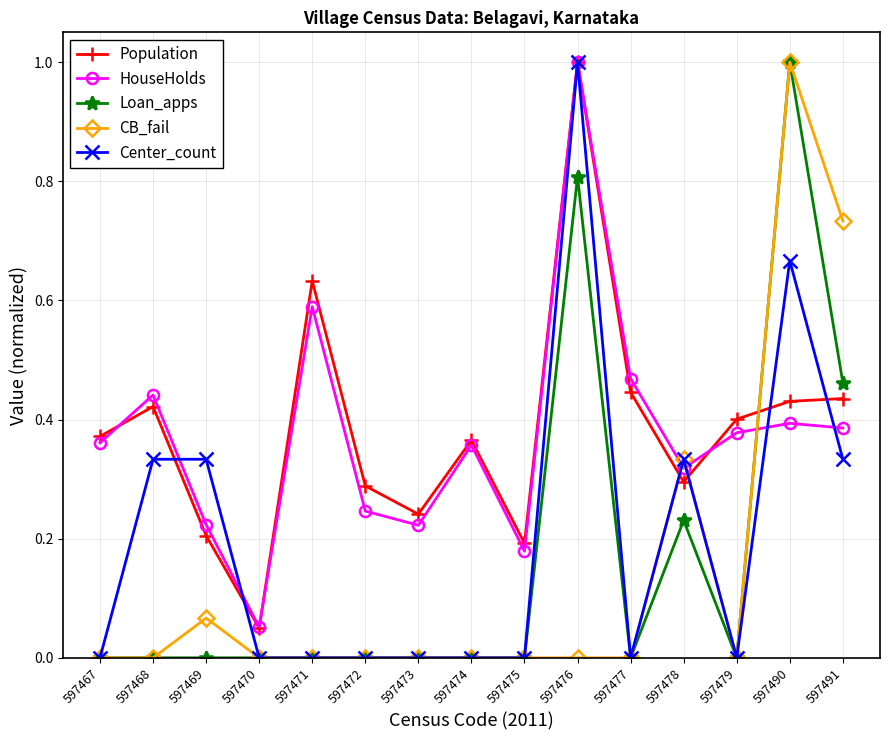

True or false: Loan_apps has more than 1 points higher than both neighbors.

True